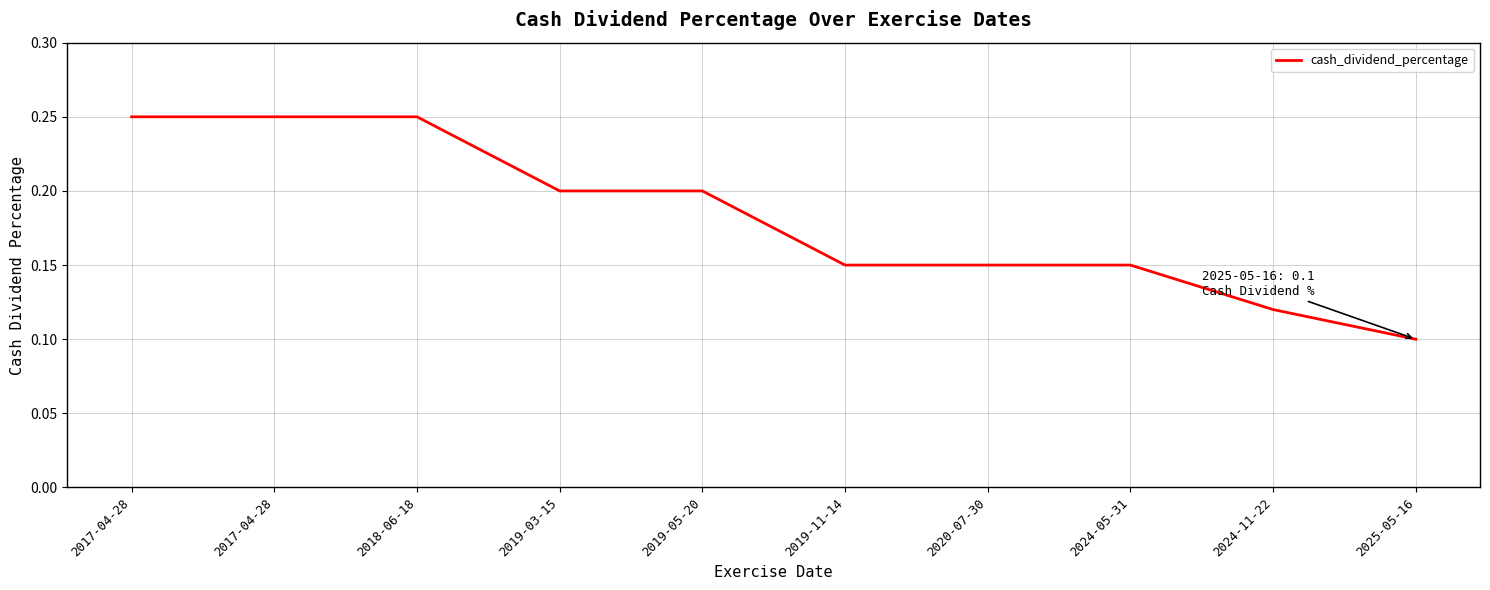

Reading left to right, extract all data points from this chart.

0.2	0.2	0.2	0.2	0.2	0.1	0.1	0.1	0.1	0.1